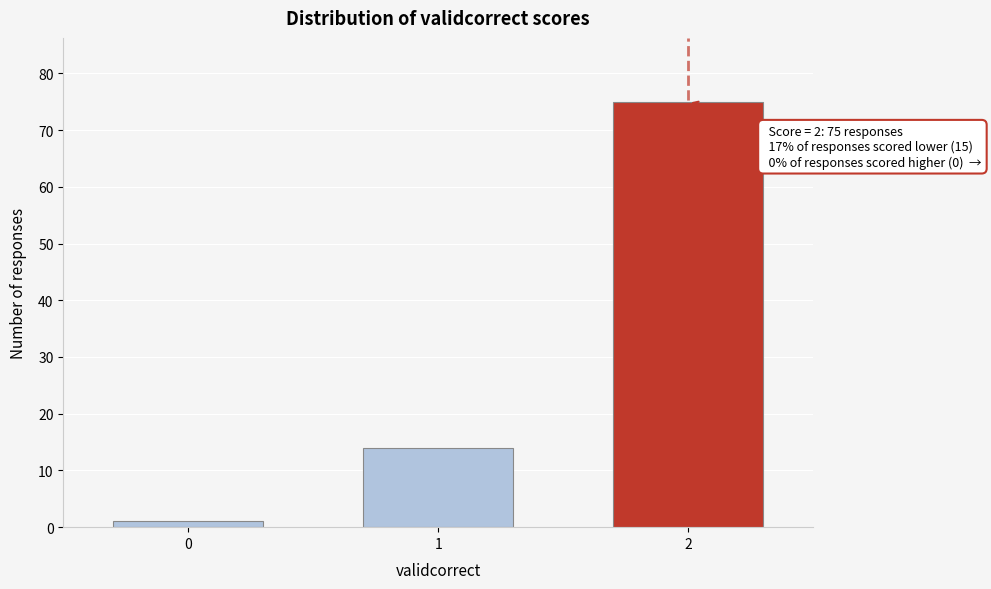

Reading left to right, extract all data points from this chart.

1	14	75